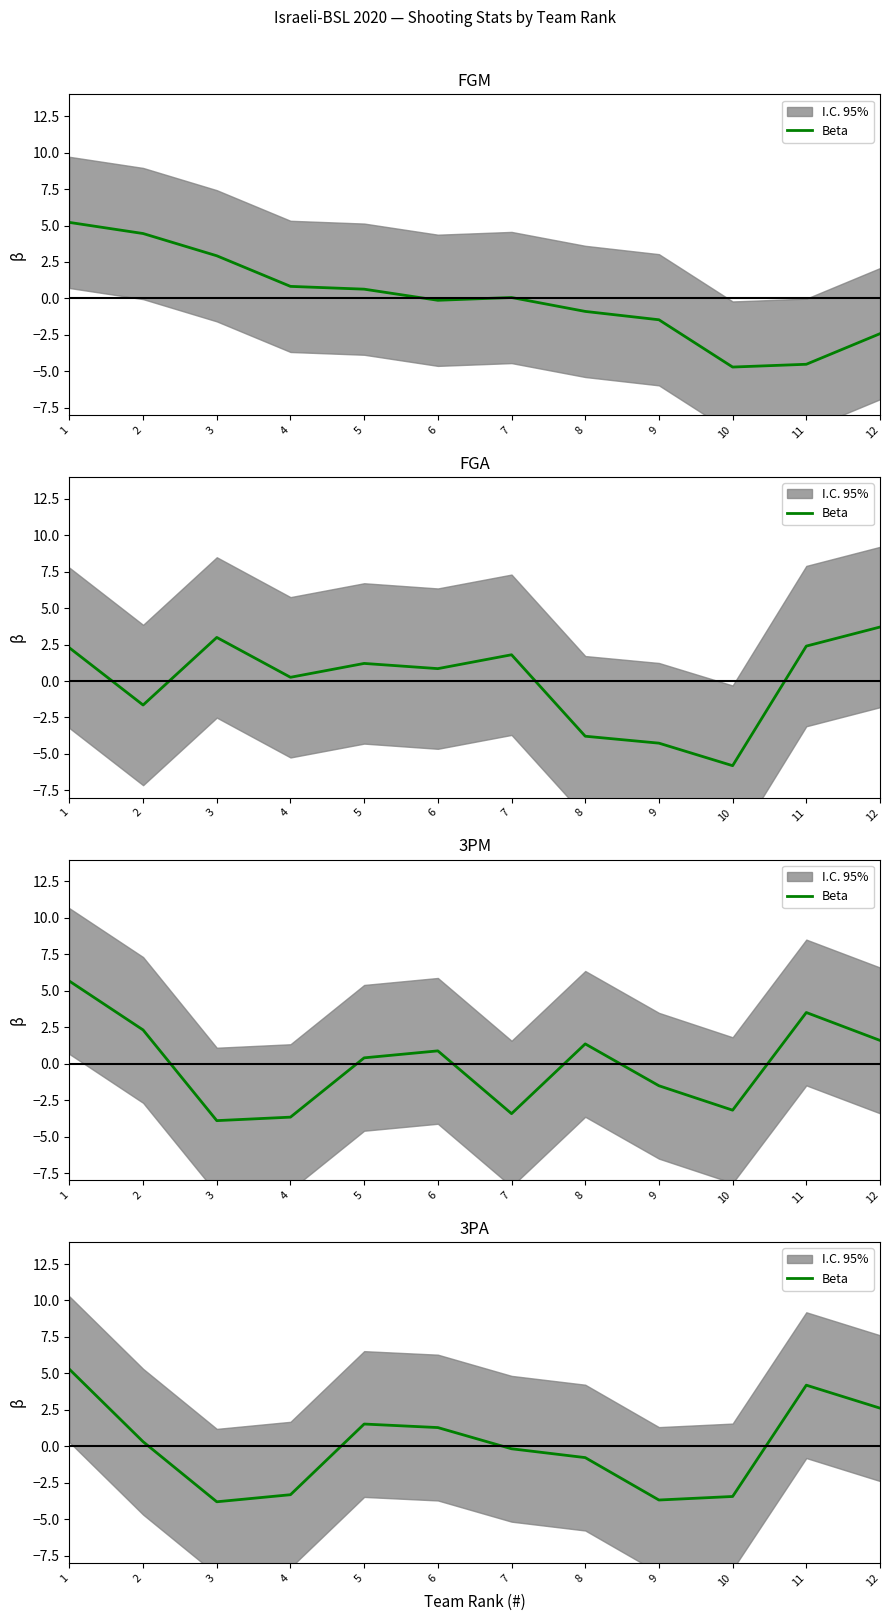

How many data points are less than 0?

6